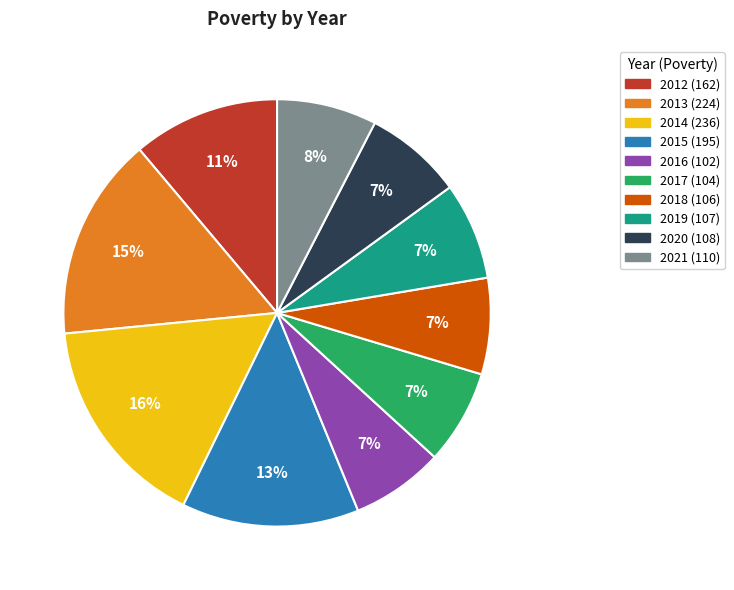

The 2020 slice represents 19% of the pie. True or false?

False